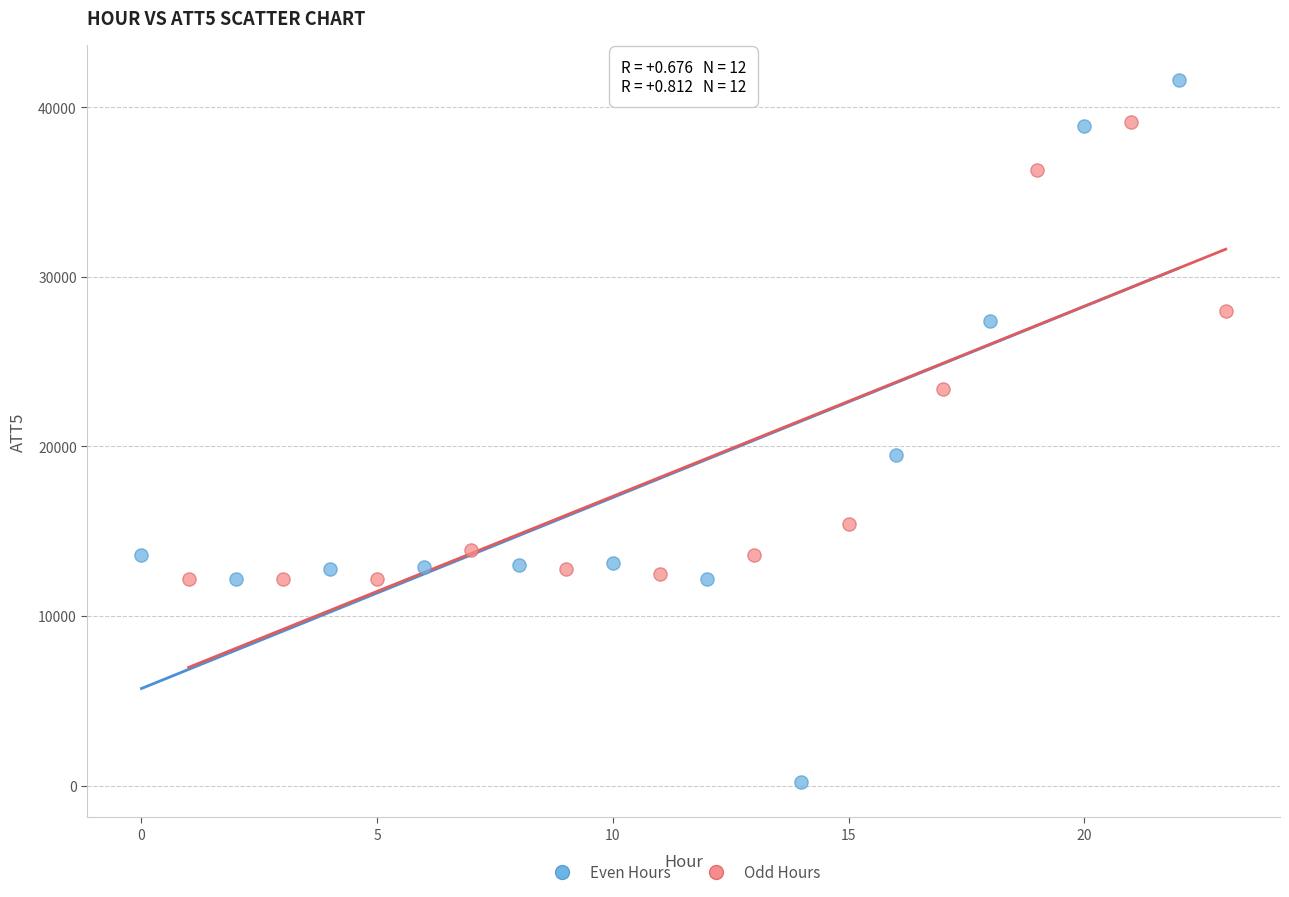

Which series reaches the minimum Y coordinate?

Even Hours